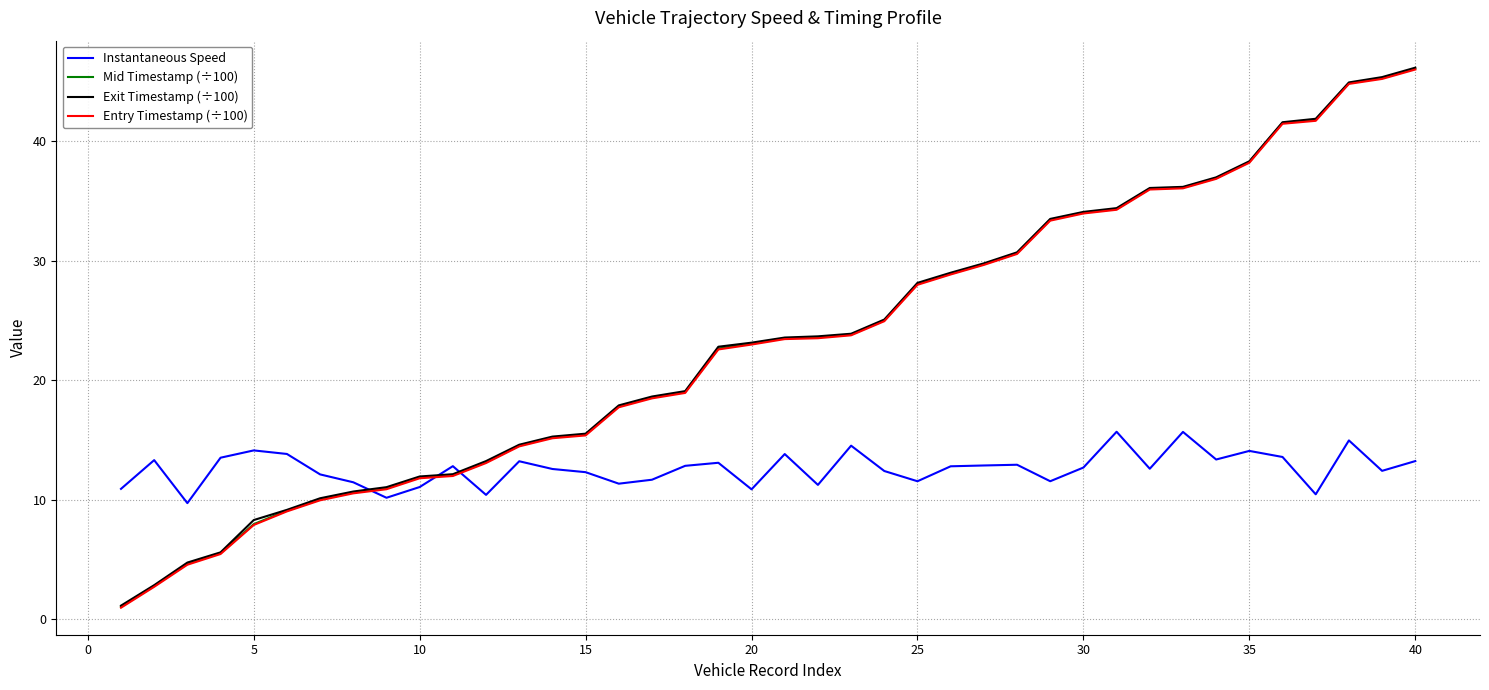

What is the minimum value for Mid Timestamp (÷100)?

1.1